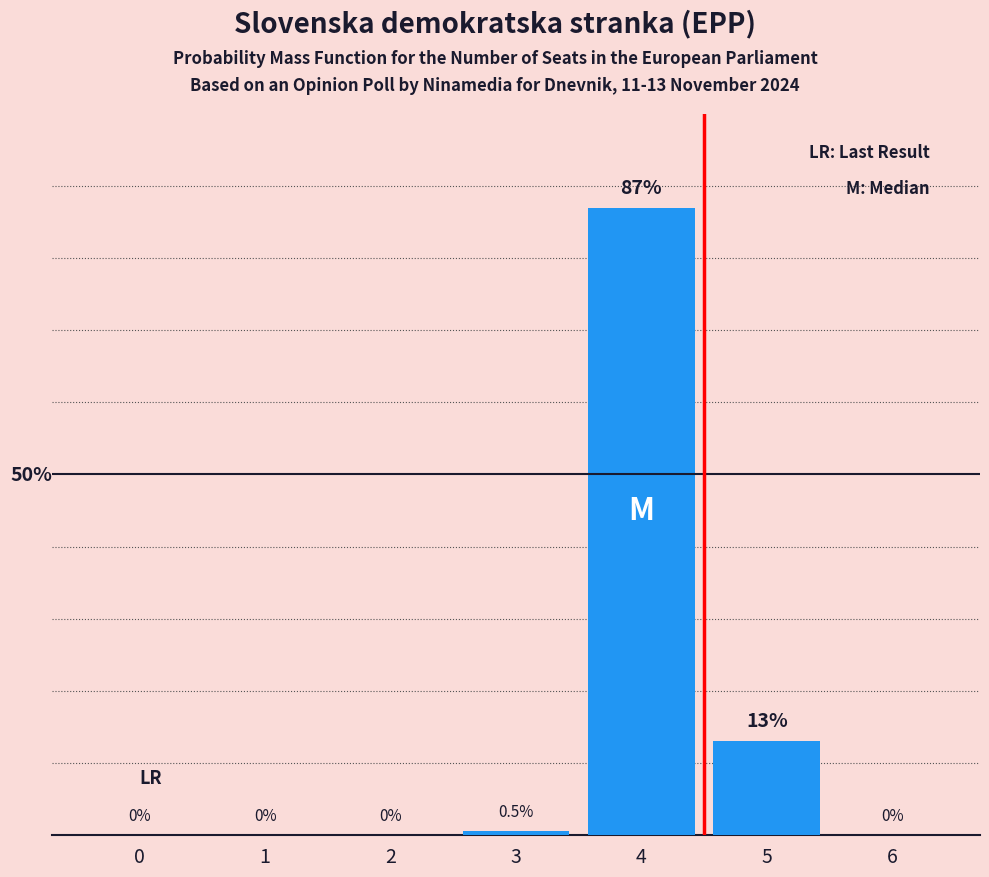

At which label is the value closest to 43?

5